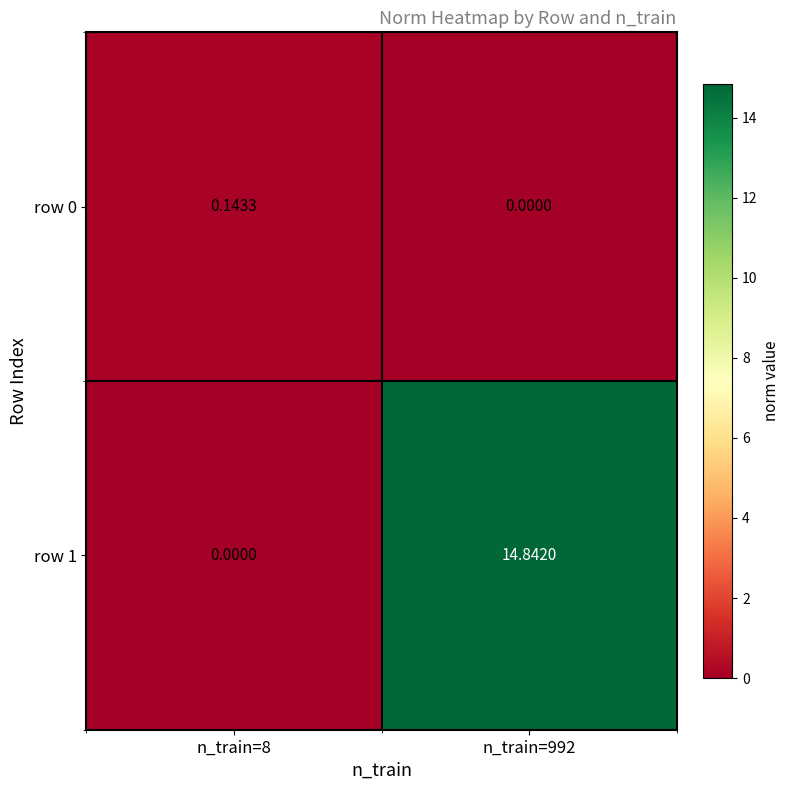

At how many categories does at least one series exceed 6?

1